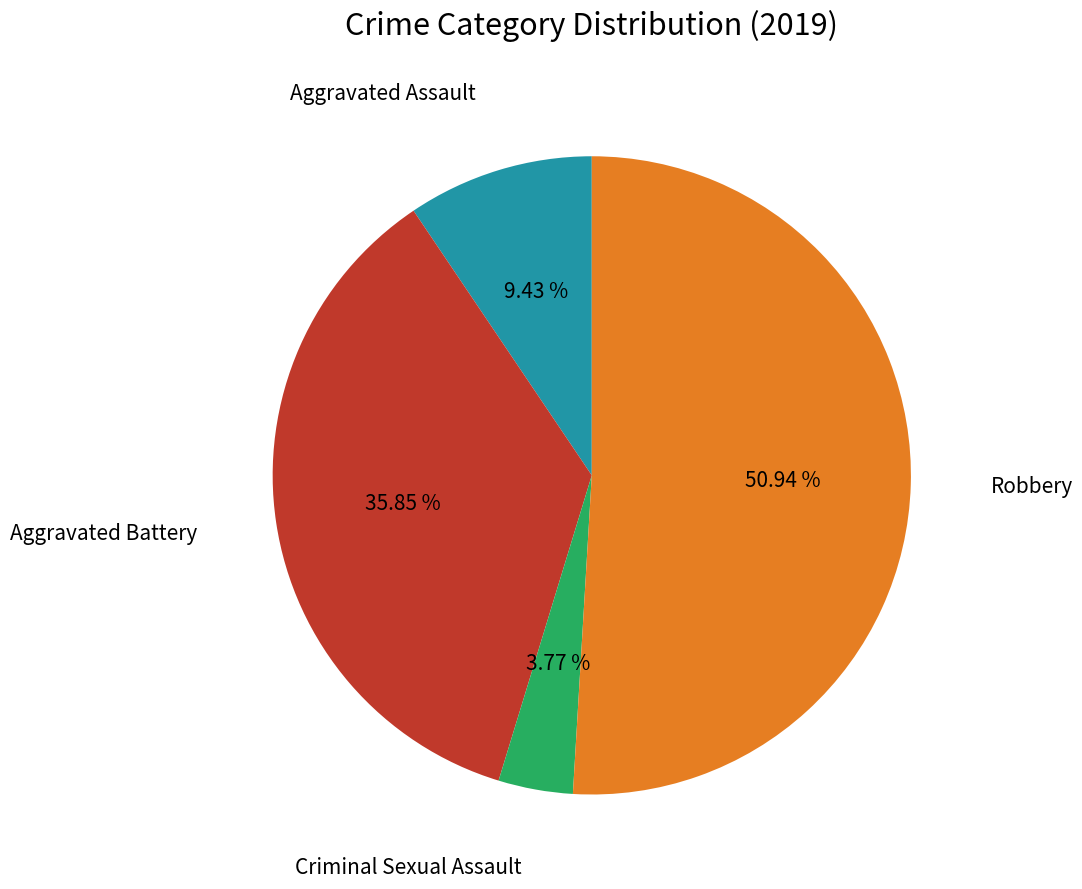

Does any single category account for the majority?

Yes